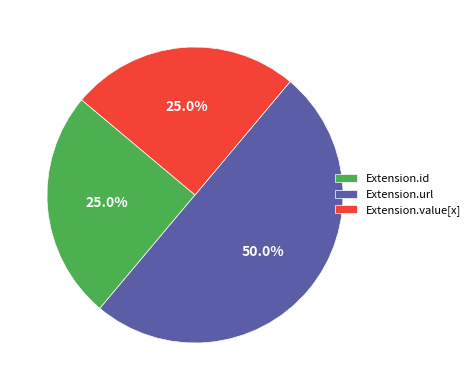

Does Extension.value[x] represent more than half of the total?

No